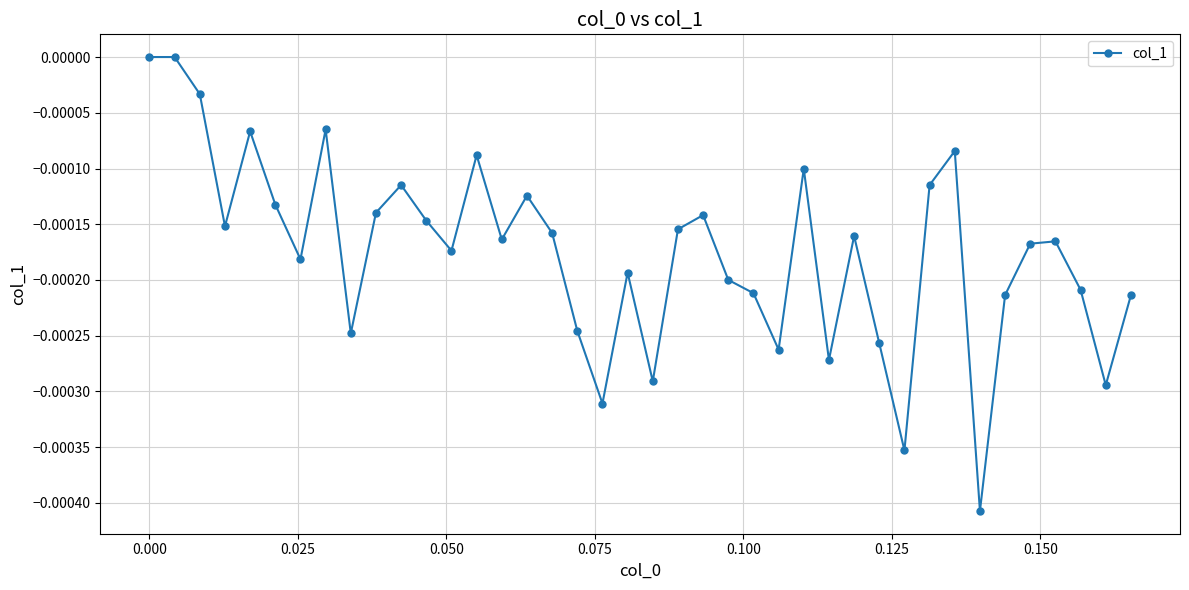

How many series are shown in this chart?

1